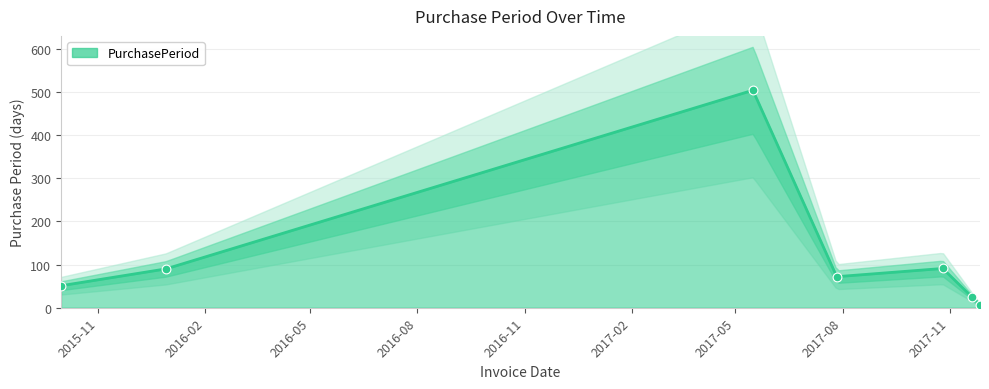

What is the change in value from 2015-09-30 to 2017-11-27?

-44